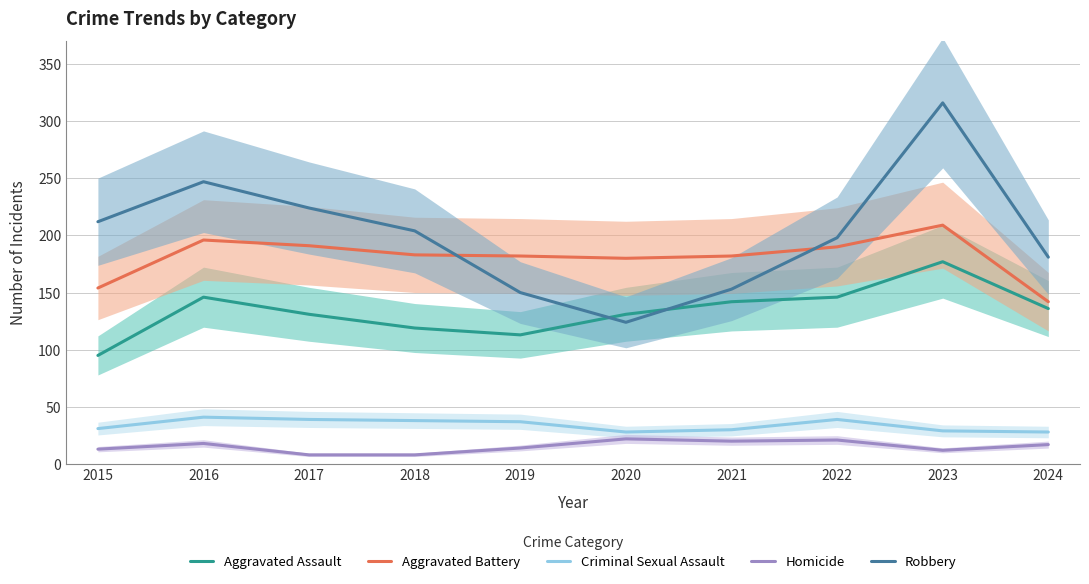

Between 2022 and 2024, which is larger?

2022